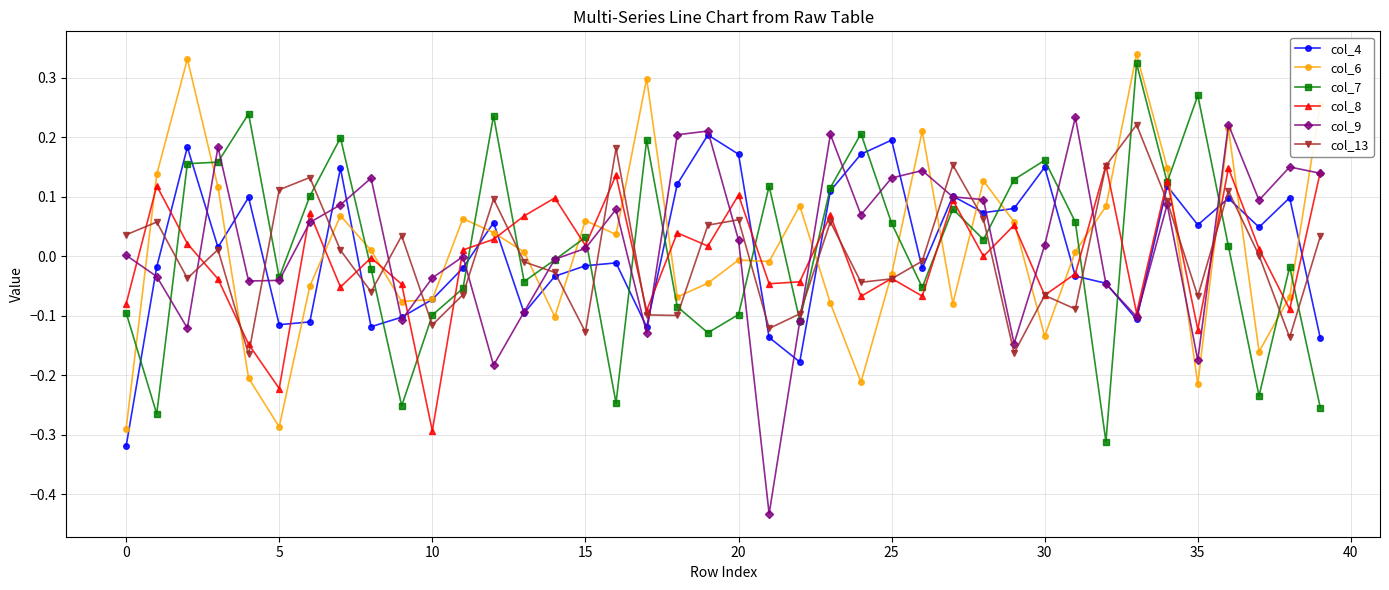

True or false: col_13 and col_7 intersect in this chart.

True